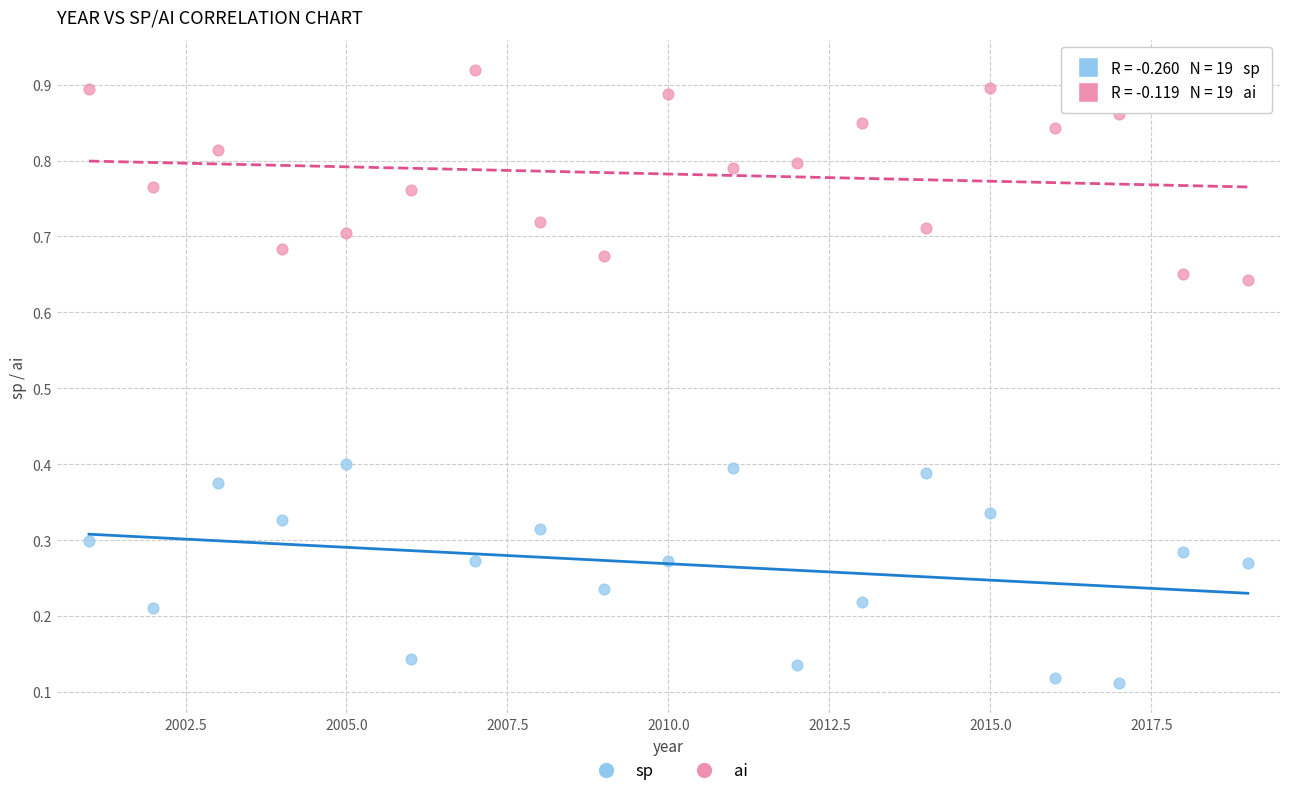

Which series has the widest spread of Y values?

sp